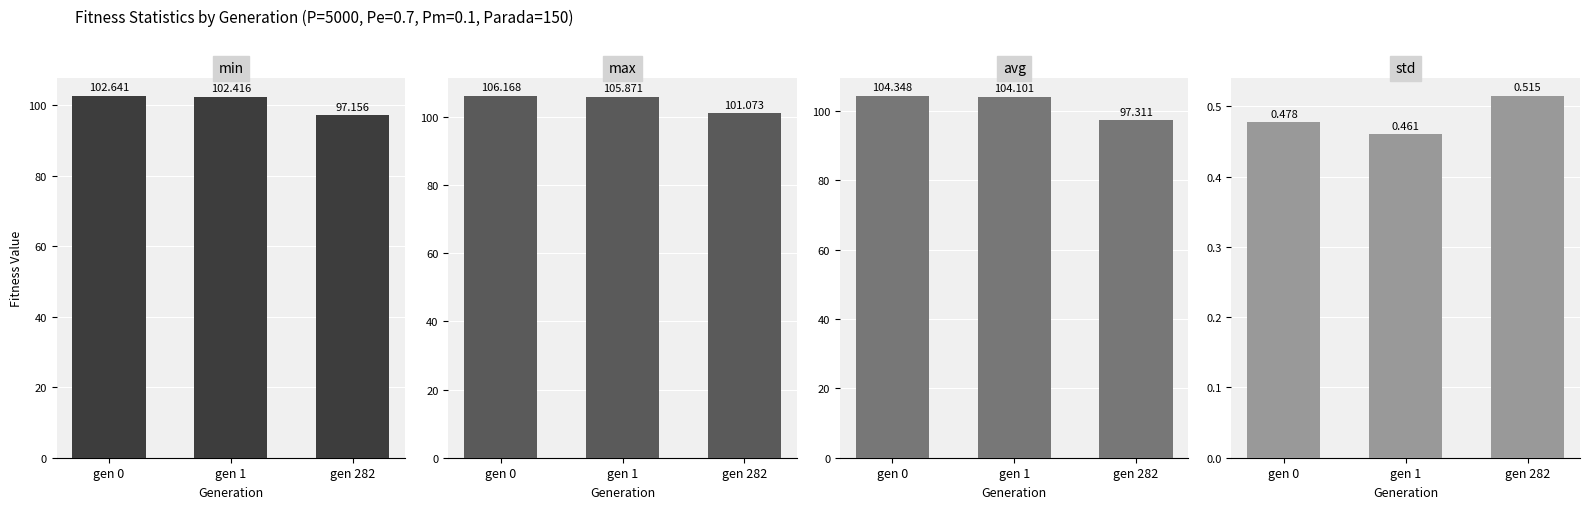

The value of min at gen 0 is 22.0. True or false?

False